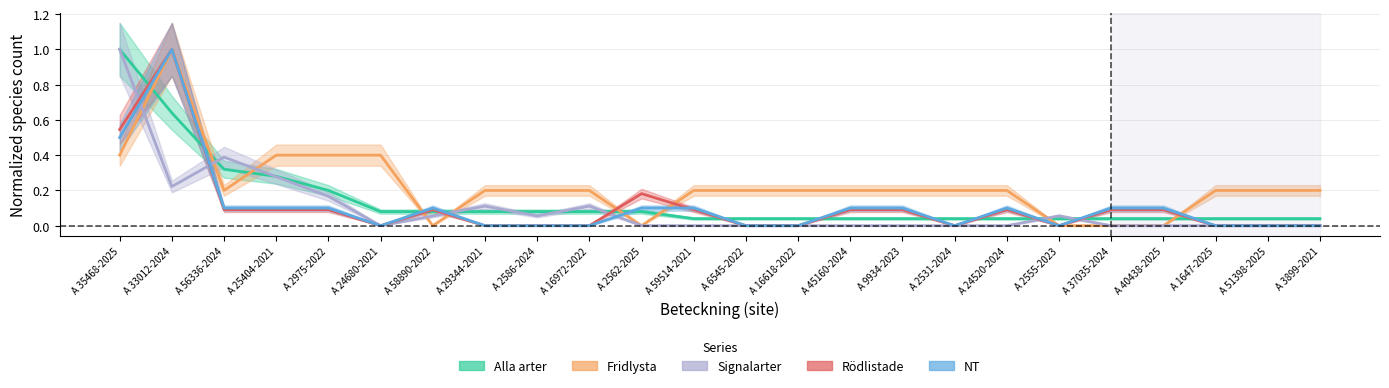

True or false: Signalarter has more than 2 points higher than both neighbors.

True